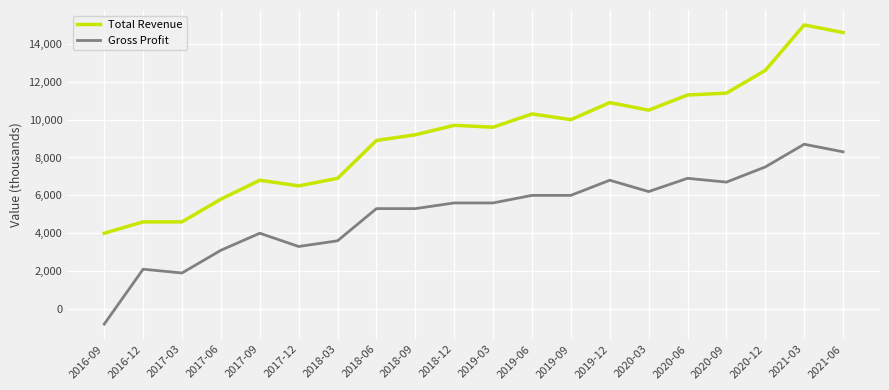

Which series has the widest spread of values?

Total Revenue